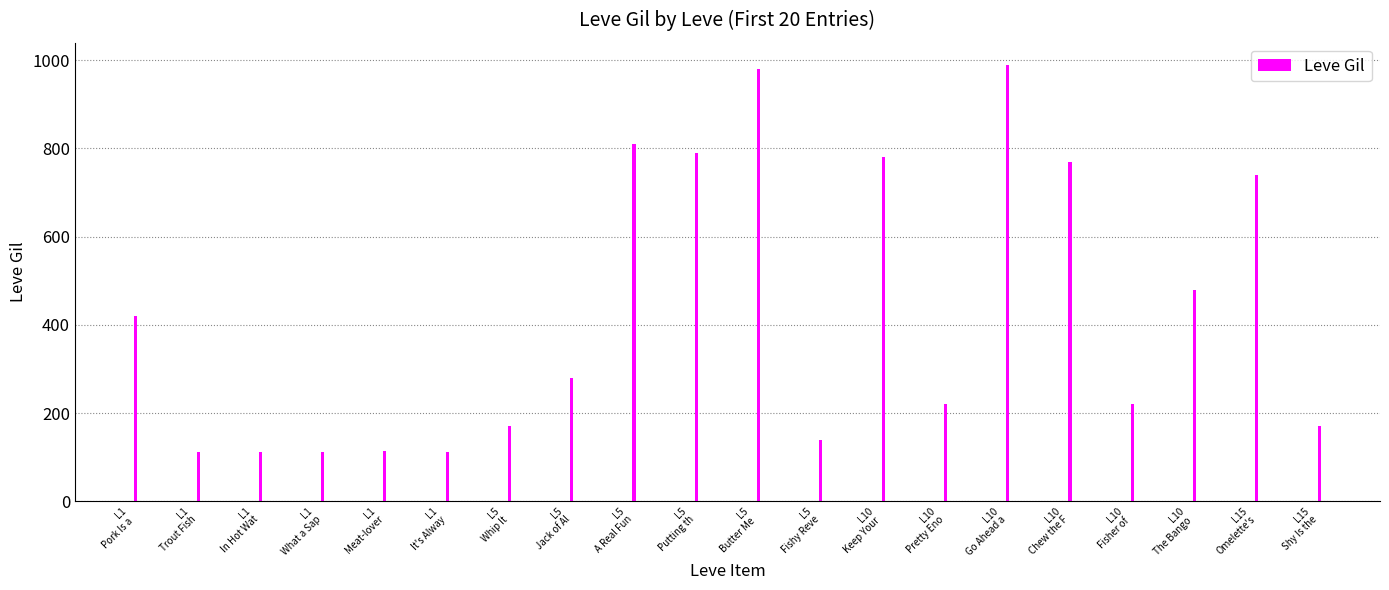

At which label does the data first exceed 280?

L1
Pork Is a 